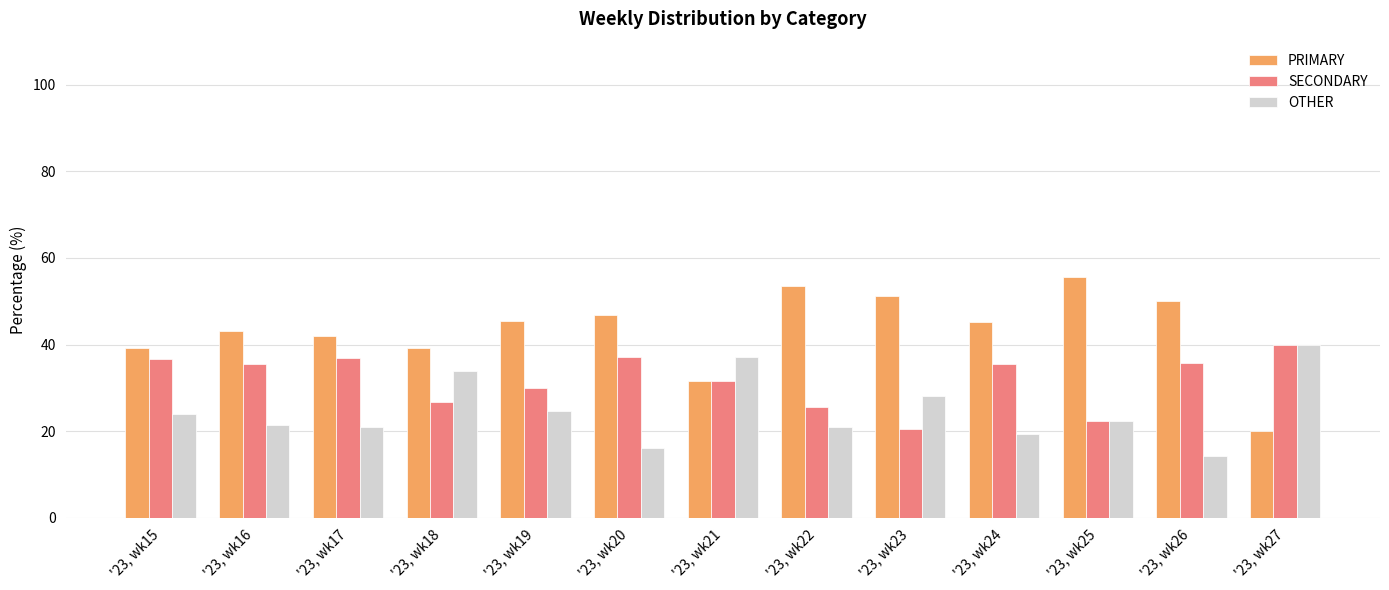

Which label corresponds to the smallest value in the chart?

'23, wk26